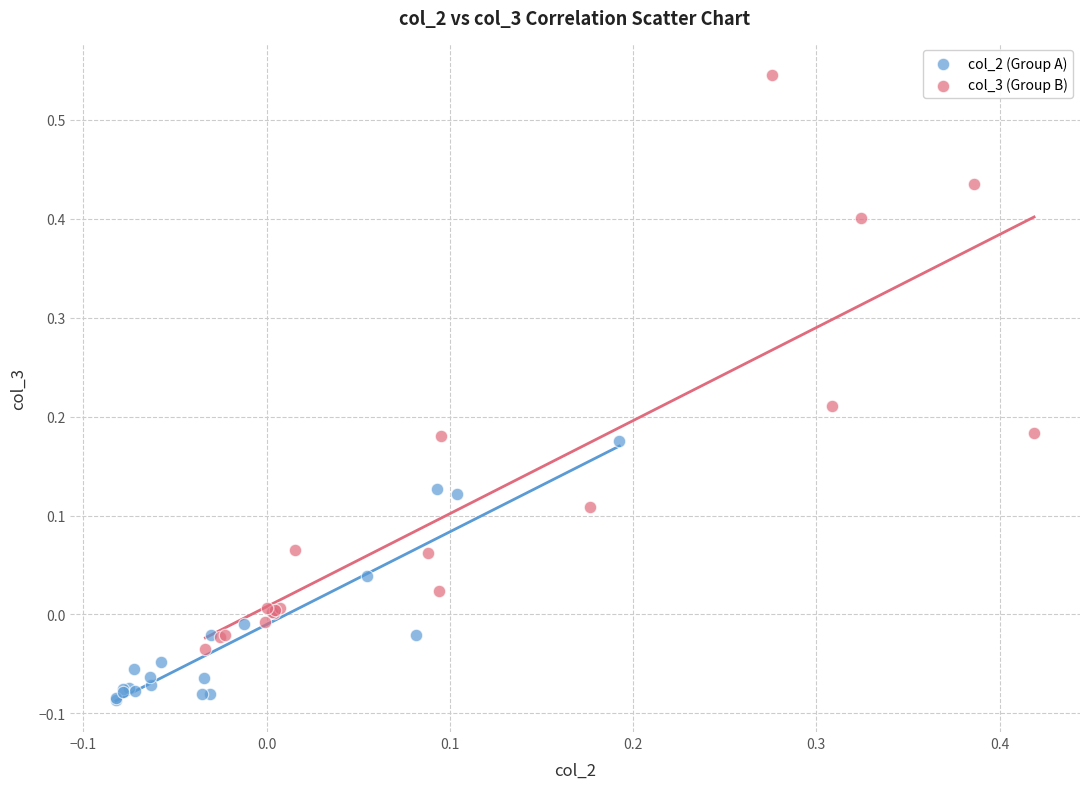

Which series has the largest Y range (max minus min)?

col_3 (Group B)